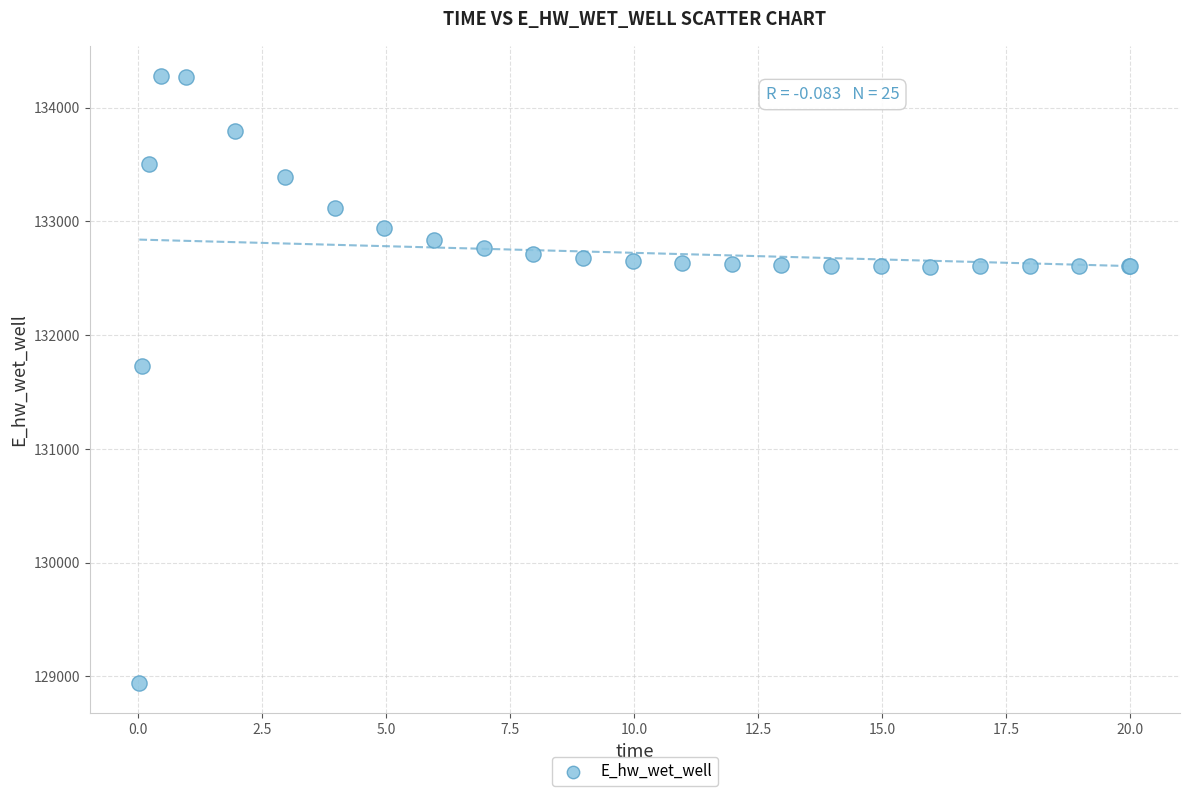

What Y value in the scatter plot is closest to 131609?

131724.8